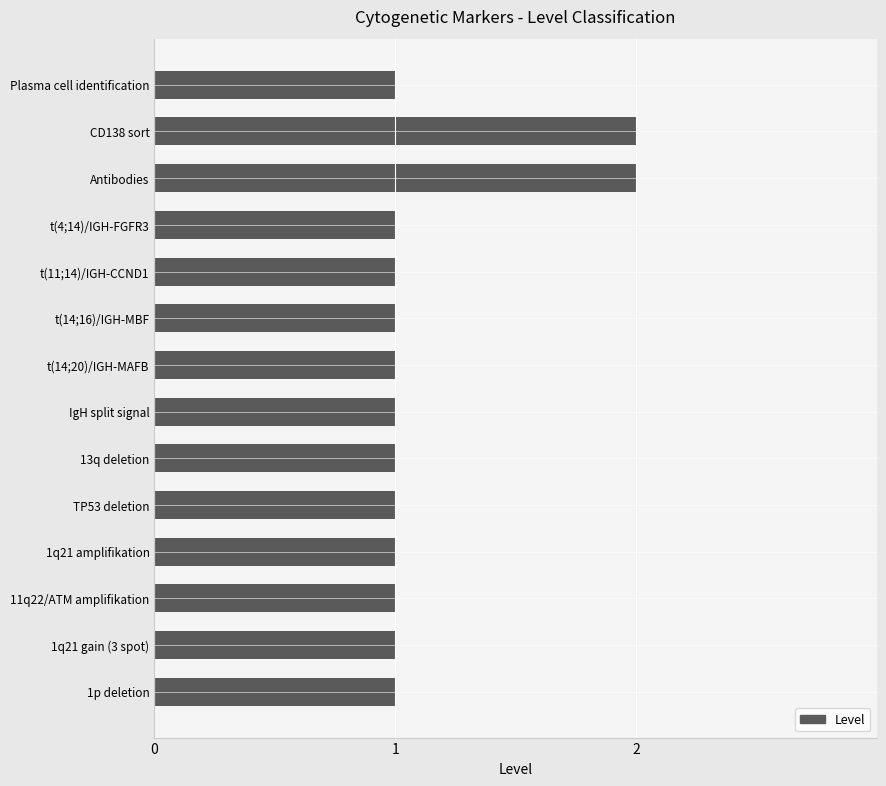

What is the difference between the maximum and second lowest values?

1